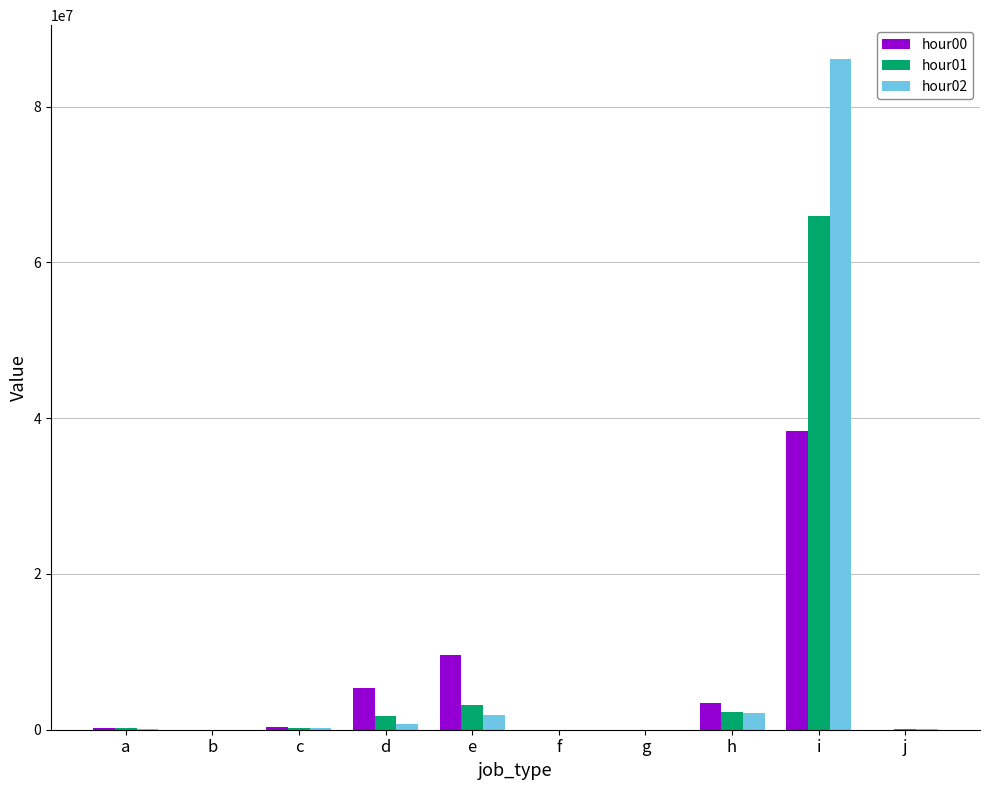

What is the total value across all series at h?

7850088